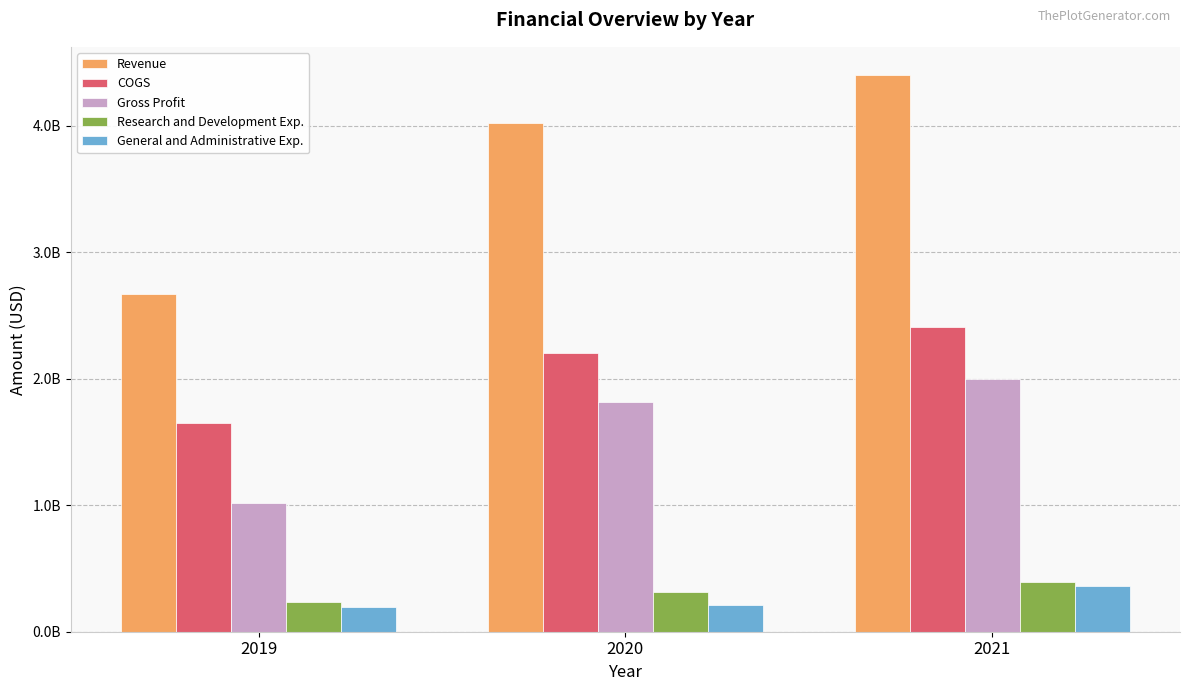

Read the General and Administrative Exp. value at 2019.

193732000